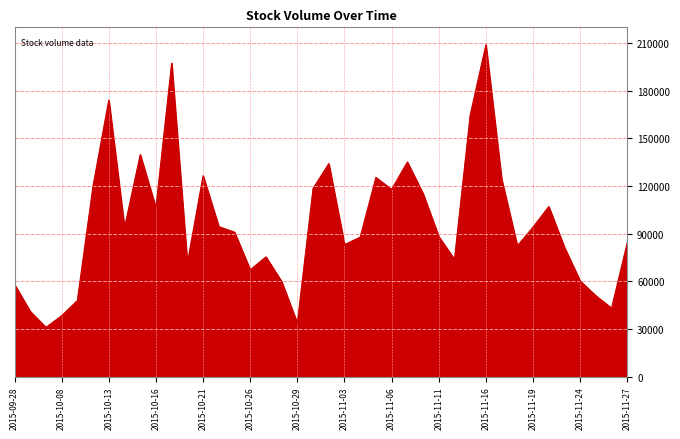

What is the difference between the maximum and minimum values?

178046.7